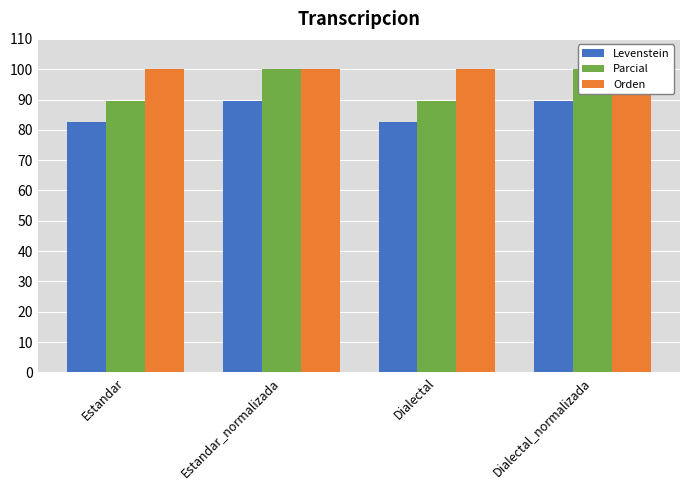

What is the label of the 4th bar from the right?

Estandar